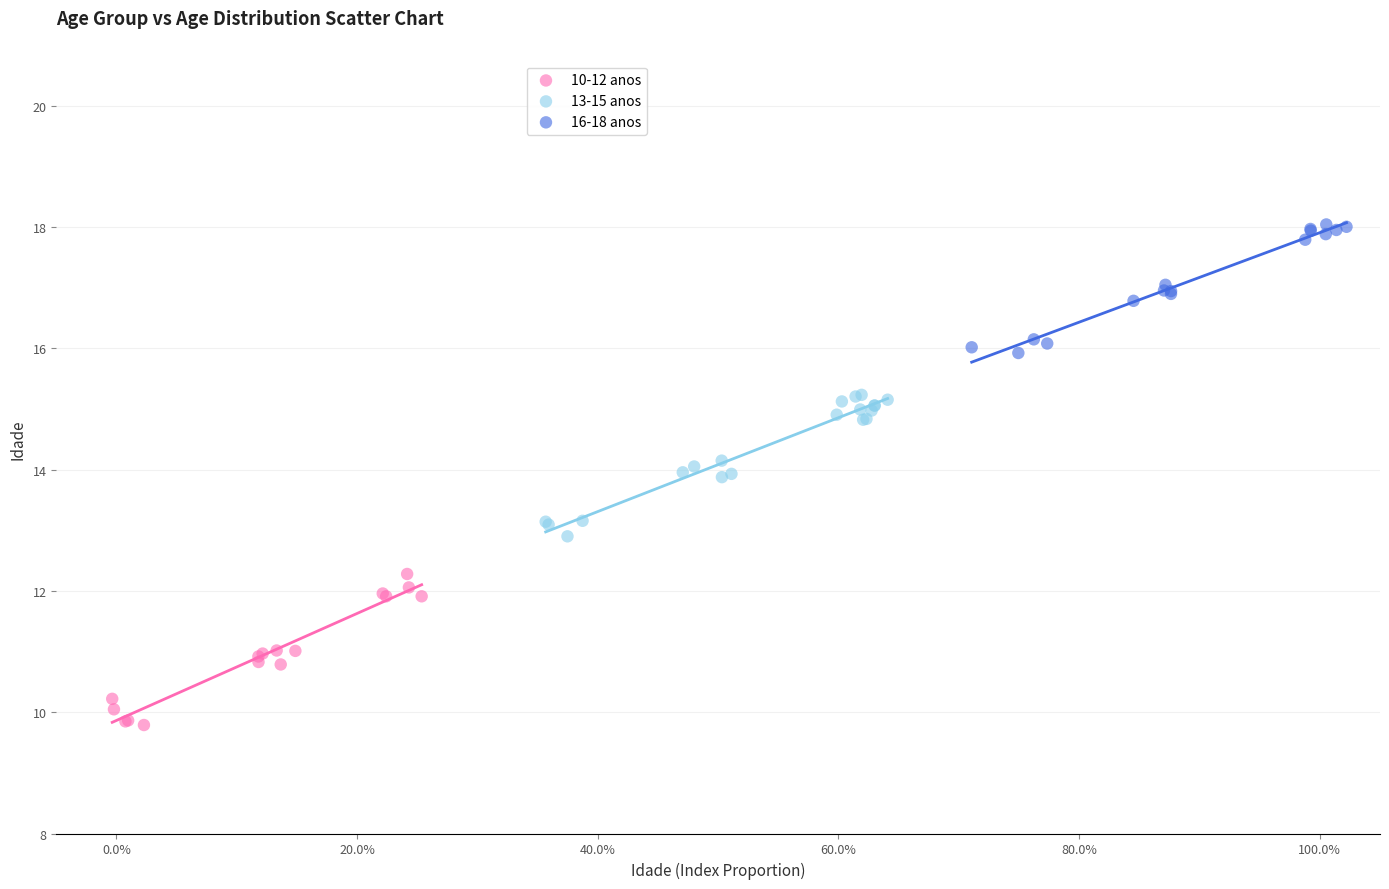

What are all the series names shown in the legend?

10-12 anos, 13-15 anos, 16-18 anos